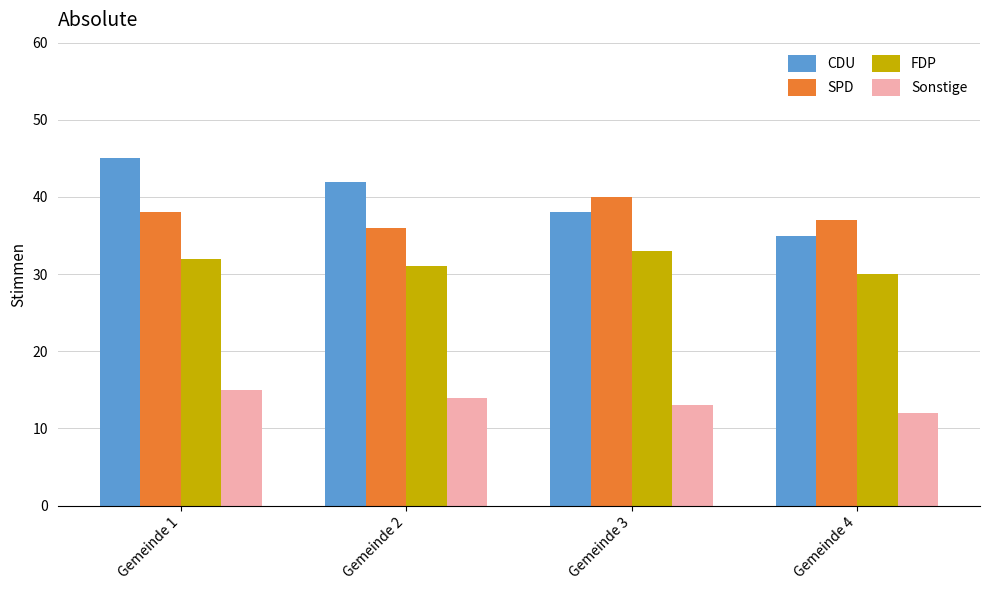

Which series has the largest total across all categories?

CDU